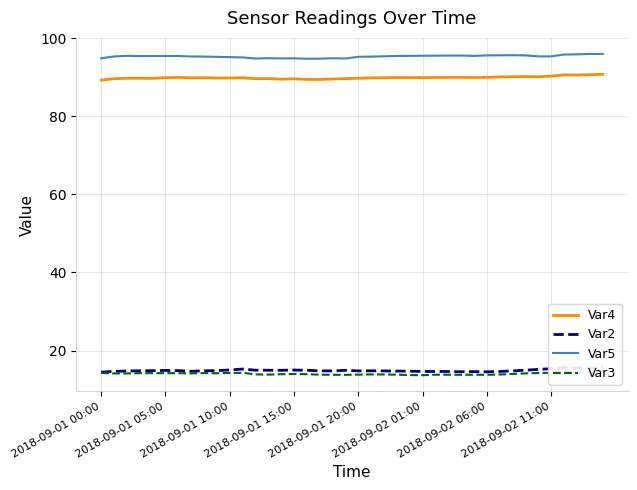

Reading right to left, extract all data points from this chart.

Var4: 90.8	90.7	90.6	90.6	90.3	90.1	90.2	90.2	90.1	90.0	89.9	90.0	90.0	90.0	89.9	89.9	90.0	89.9	89.9	89.8	89.7	89.6	89.4	89.5	89.6	89.5	89.7	89.6	89.9	89.8	89.8	89.9	89.9	90.0	89.9	89.7	89.8	89.8	89.6	89.3
Var2: 15.7	15.5	15.5	15.6	15.4	15.2	15.0	14.8	14.6	14.6	14.6	14.6	14.6	14.6	14.6	14.7	14.7	14.8	14.8	14.8	14.9	14.8	14.8	15.0	15.0	14.9	15.0	15.0	15.3	15.0	14.9	14.8	14.7	14.9	14.9	14.8	14.8	14.8	14.7	14.5
Var5: 96.0	96.0	95.9	95.8	95.4	95.4	95.6	95.7	95.6	95.6	95.5	95.6	95.6	95.5	95.5	95.5	95.5	95.4	95.3	95.3	94.8	94.9	94.8	94.8	94.9	94.8	94.9	94.8	95.1	95.2	95.2	95.3	95.3	95.5	95.5	95.5	95.4	95.5	95.3	94.9
Var3: 14.6	14.4	14.4	14.6	14.3	14.2	14.2	14.0	13.9	13.8	13.8	13.8	13.8	13.8	13.7	13.7	13.8	13.9	13.9	13.8	13.8	13.8	13.8	13.9	14.0	13.9	13.8	13.9	14.3	14.3	14.2	14.2	14.2	14.2	14.2	14.2	14.2	14.2	14.1	14.3